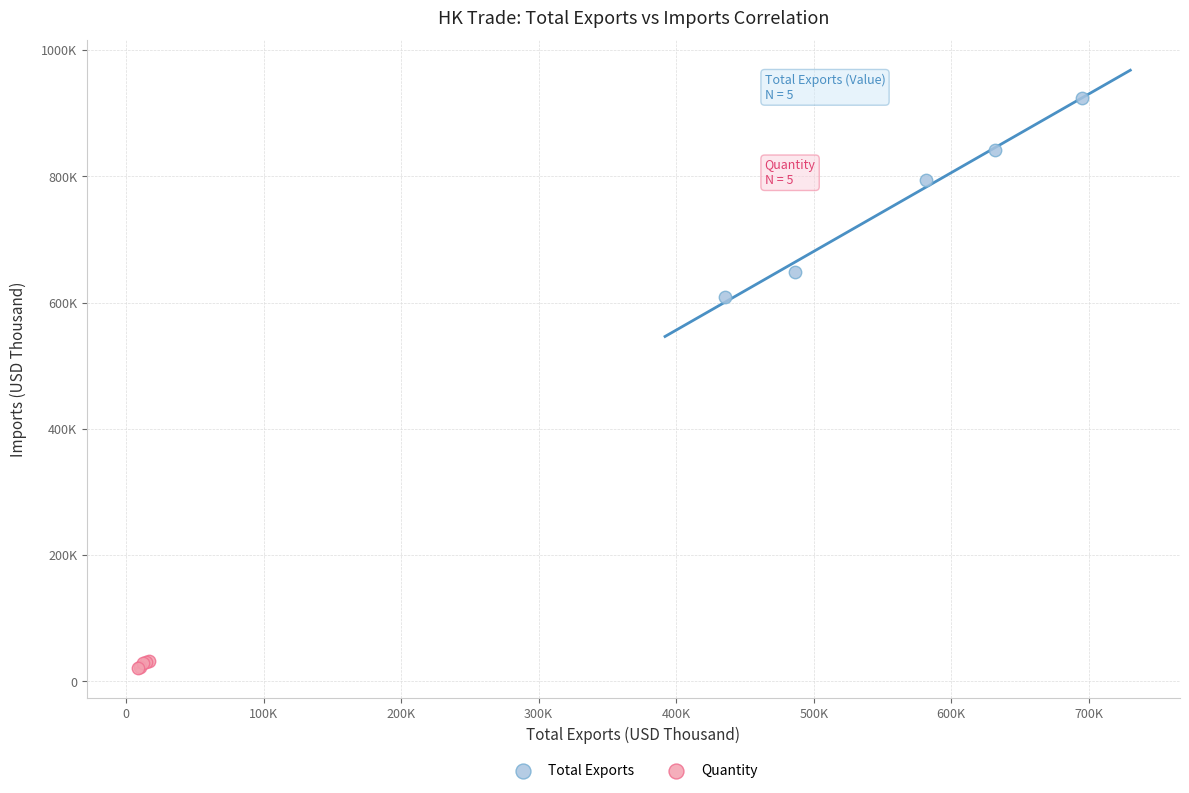

Which series contains the lowest Y value?

Quantity